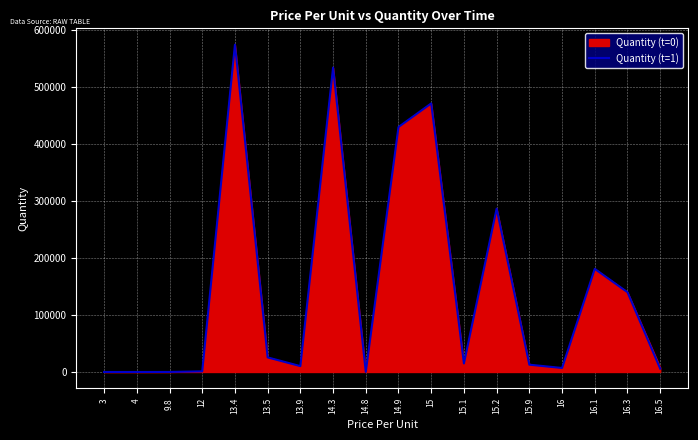

At which category is the sum across all series the highest?

13.4